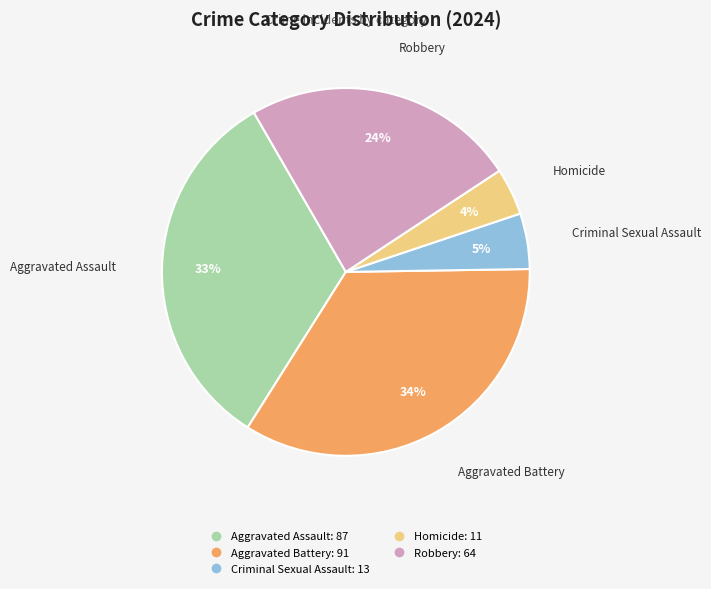

True or false: Robbery accounts for 19% of the total.

False